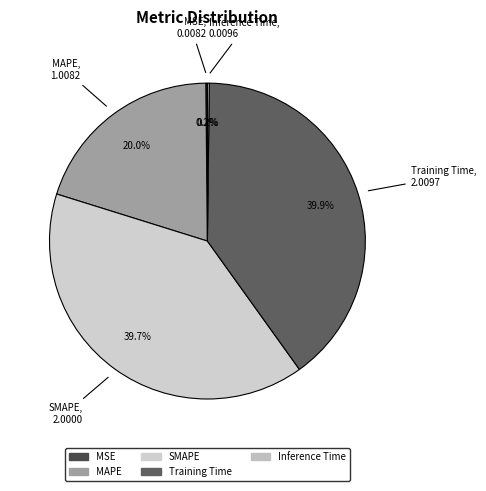

To the nearest percent, what is the average slice percentage?

20%